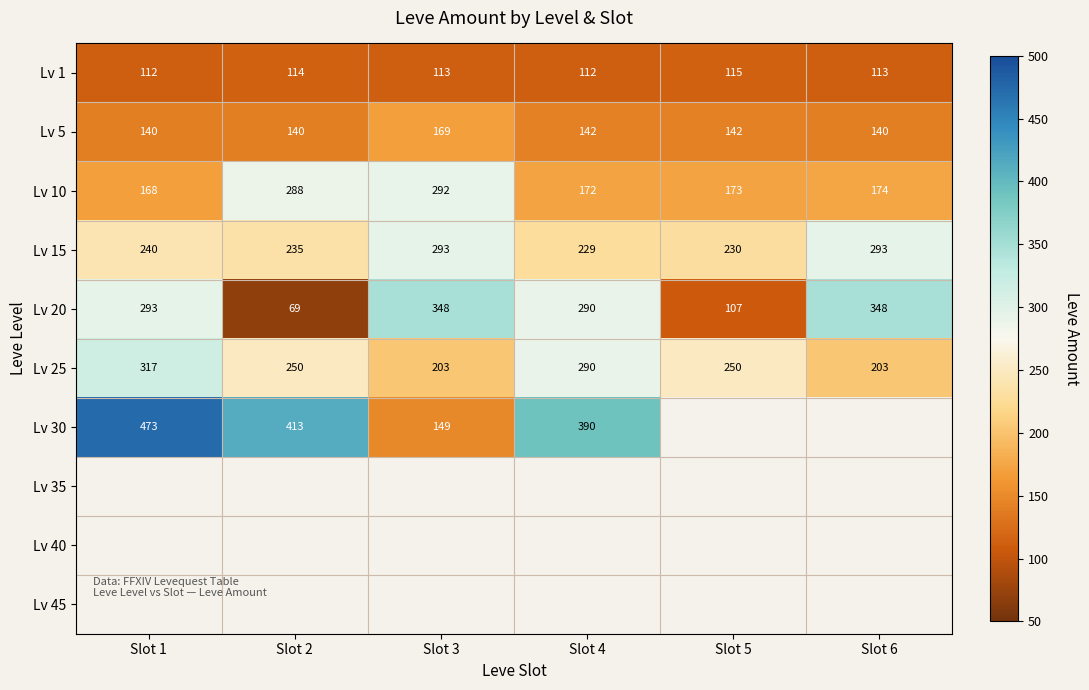

How many categories are shown in the chart?

6